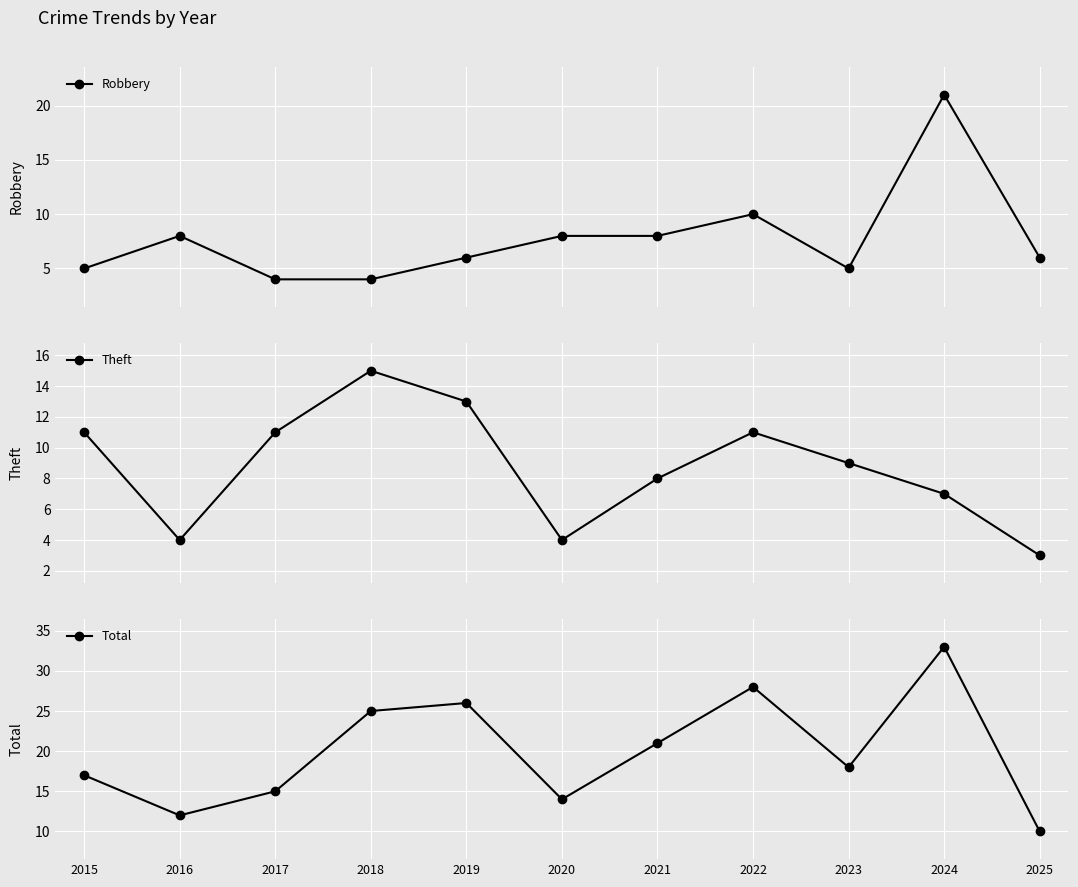

At how many categories does at least one series exceed 27?

2